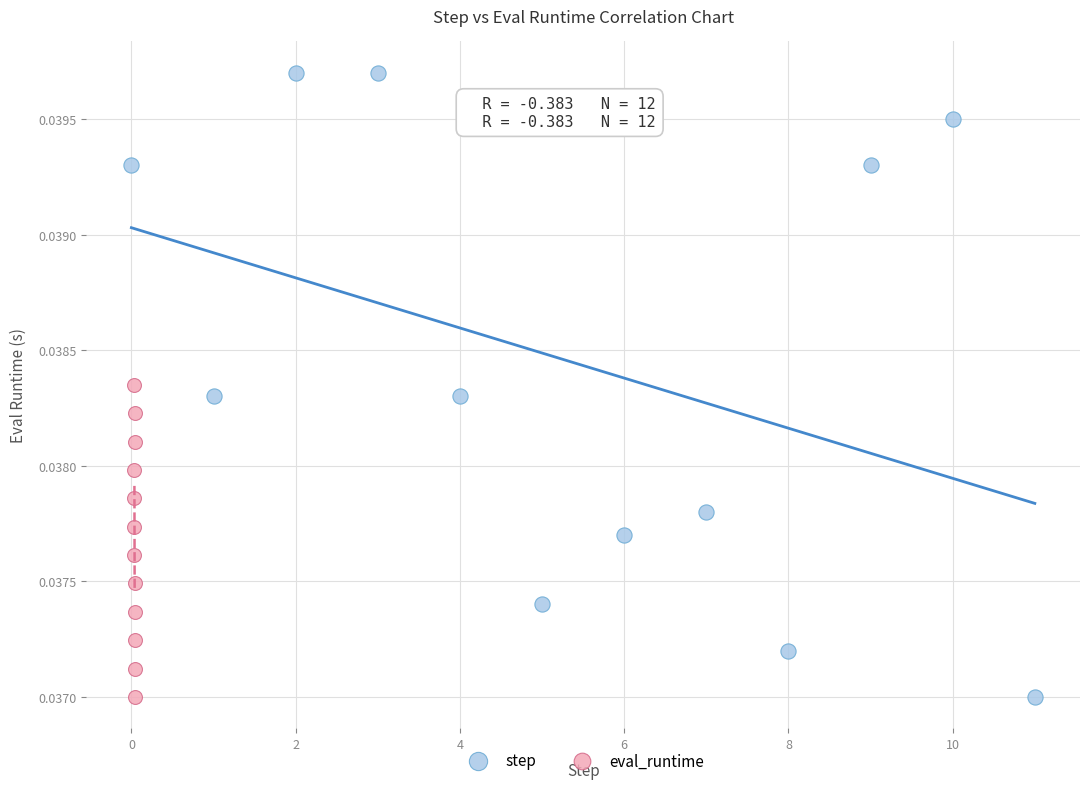

What are all the series names shown in the legend?

step, eval_runtime